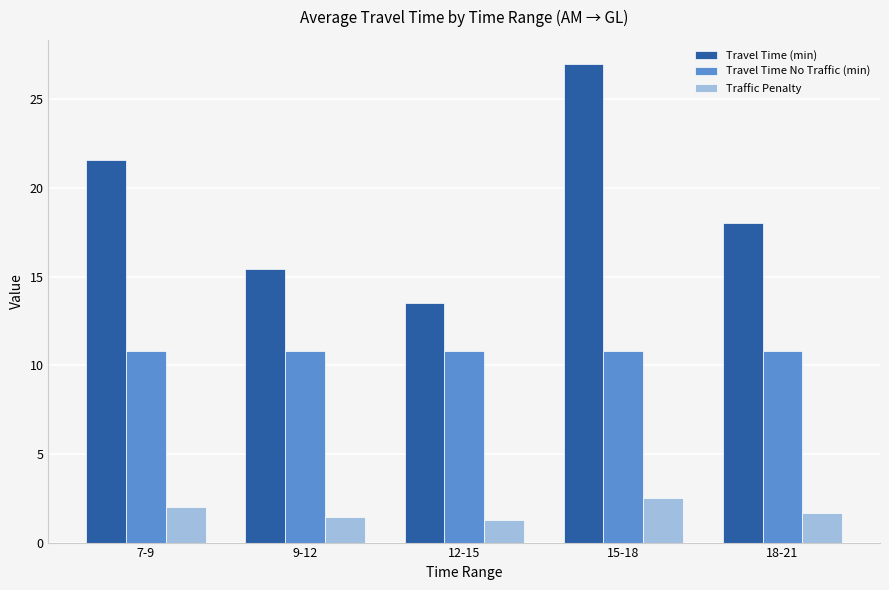

The Travel Time (min) series shows 21.6 at 7-9. True or false?

True